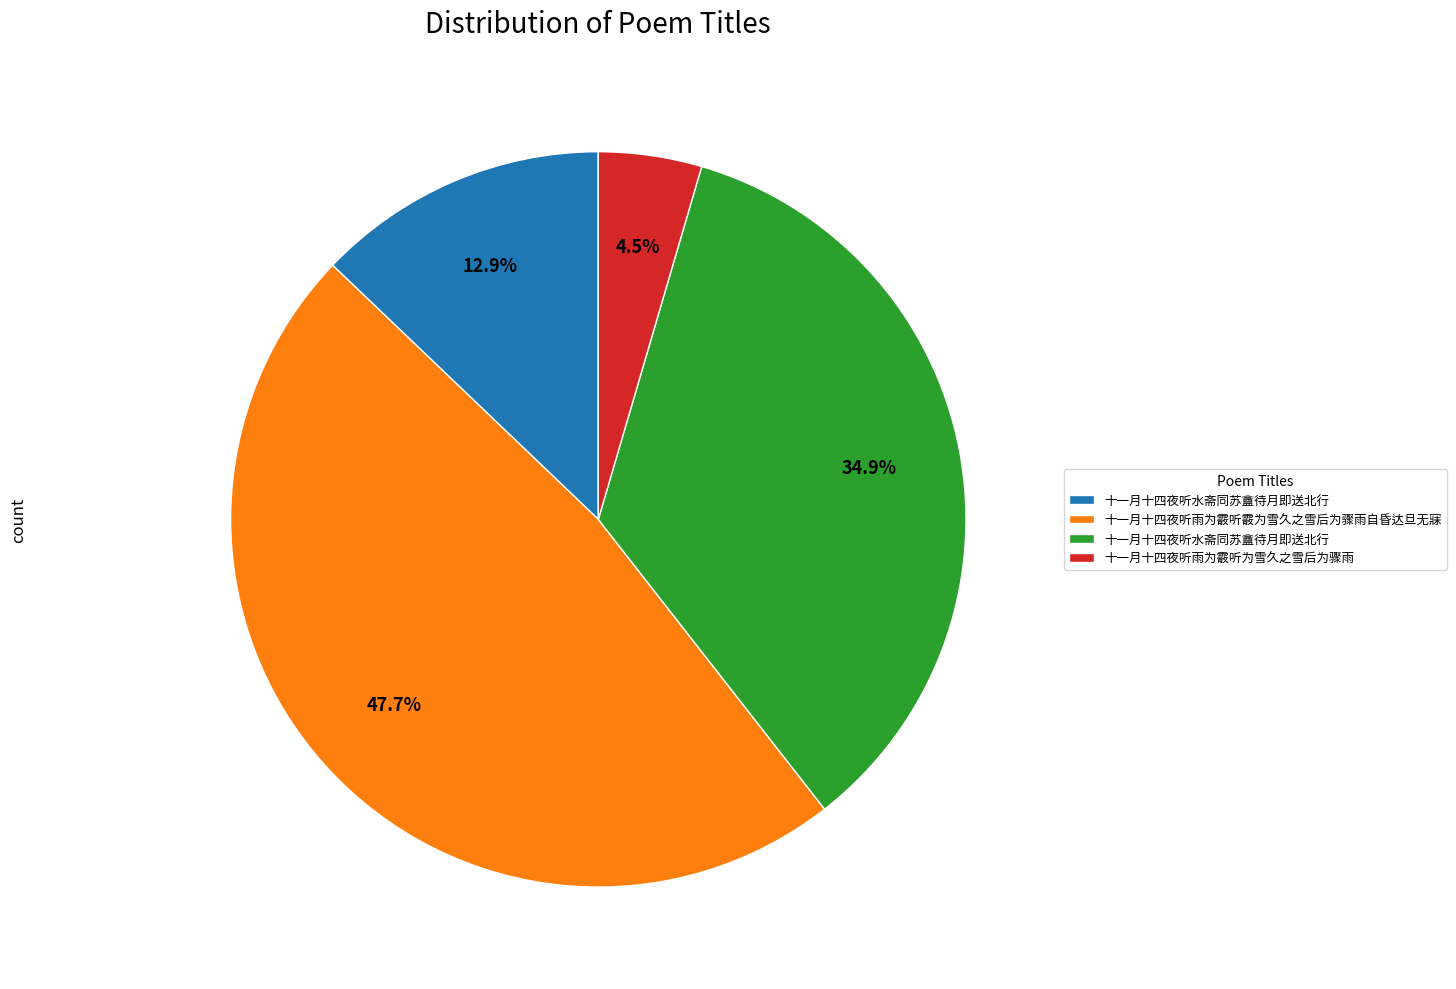

Does any single category account for the majority?

No